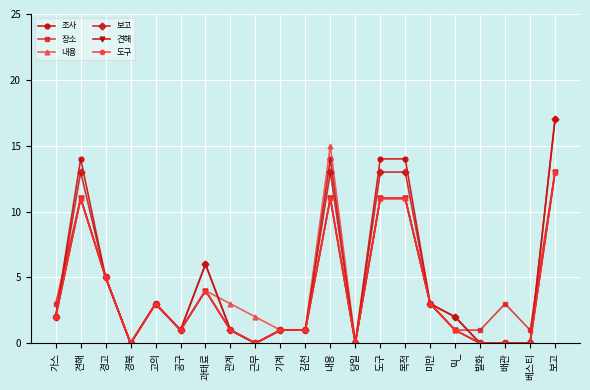

How many categories are shown in the chart?

21